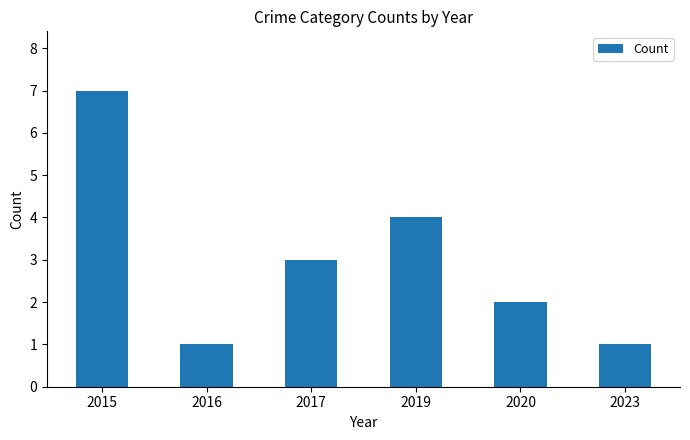

What is the ratio of the value at 2019 to the value at 2020?

2.0